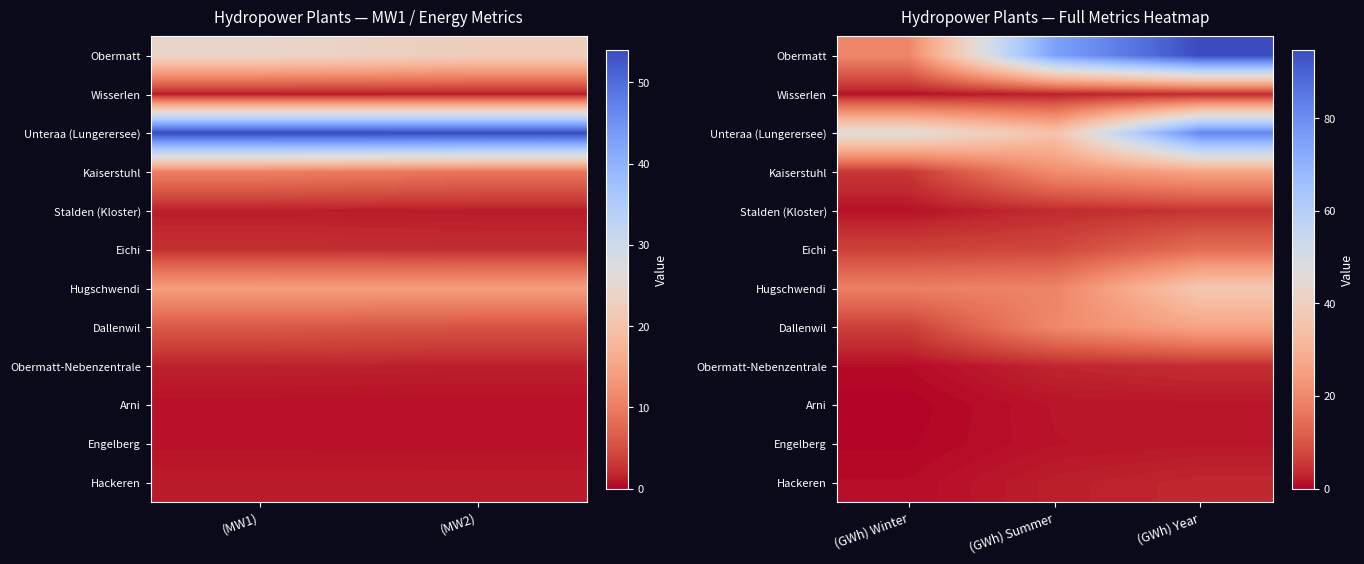

At which category is the sum across all series the highest?

(GWh) Year